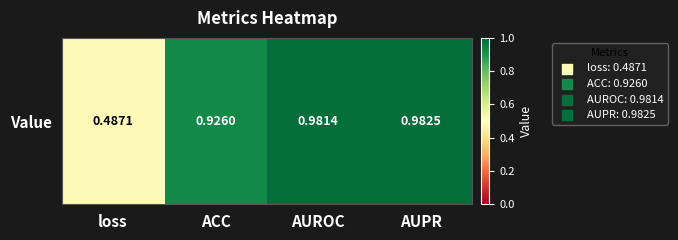

Reading left to right, what are all the values shown in this chart?

0.5	0.9	1.0	1.0